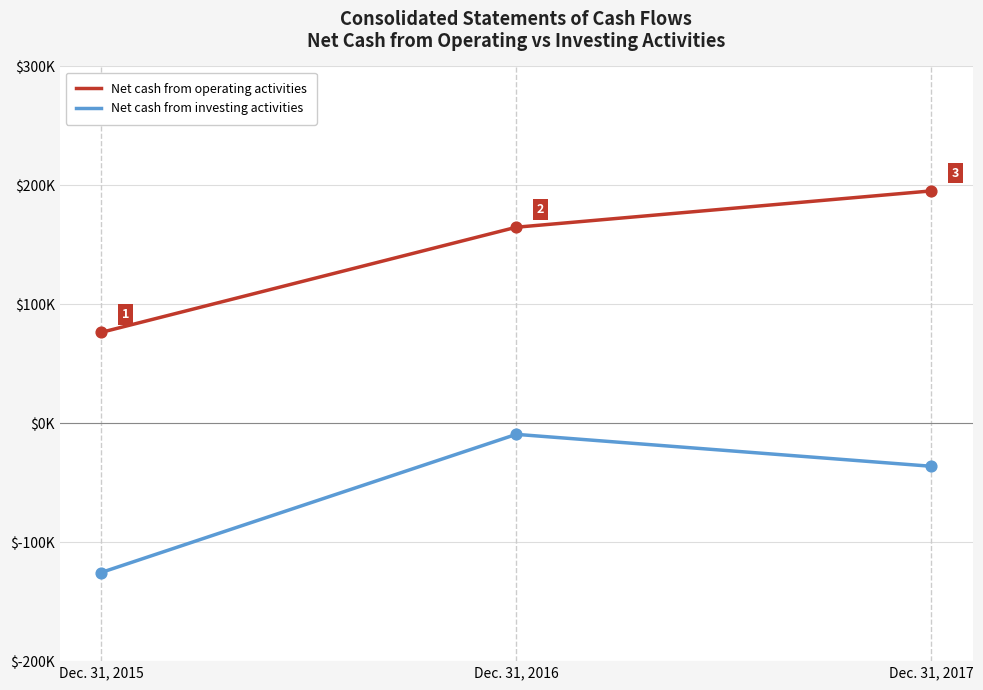

Is the value of Net cash from operating activities at Dec. 31, 2015 greater than the value of Net cash from investing activities at Dec. 31, 2017?

Yes